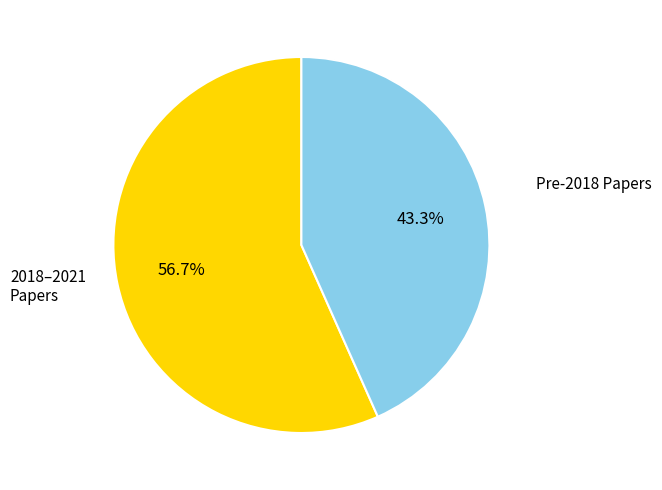

Rank the categories by value from highest to lowest.

2018–2021 Papers, Pre-2018 Papers